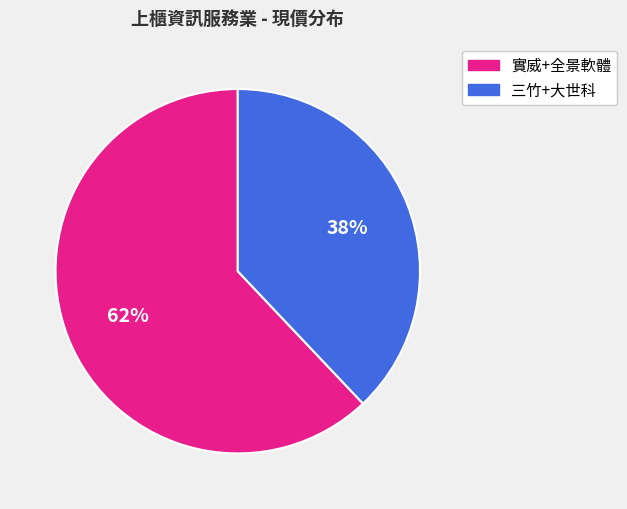

To the nearest percent, what is the average slice percentage?

50%